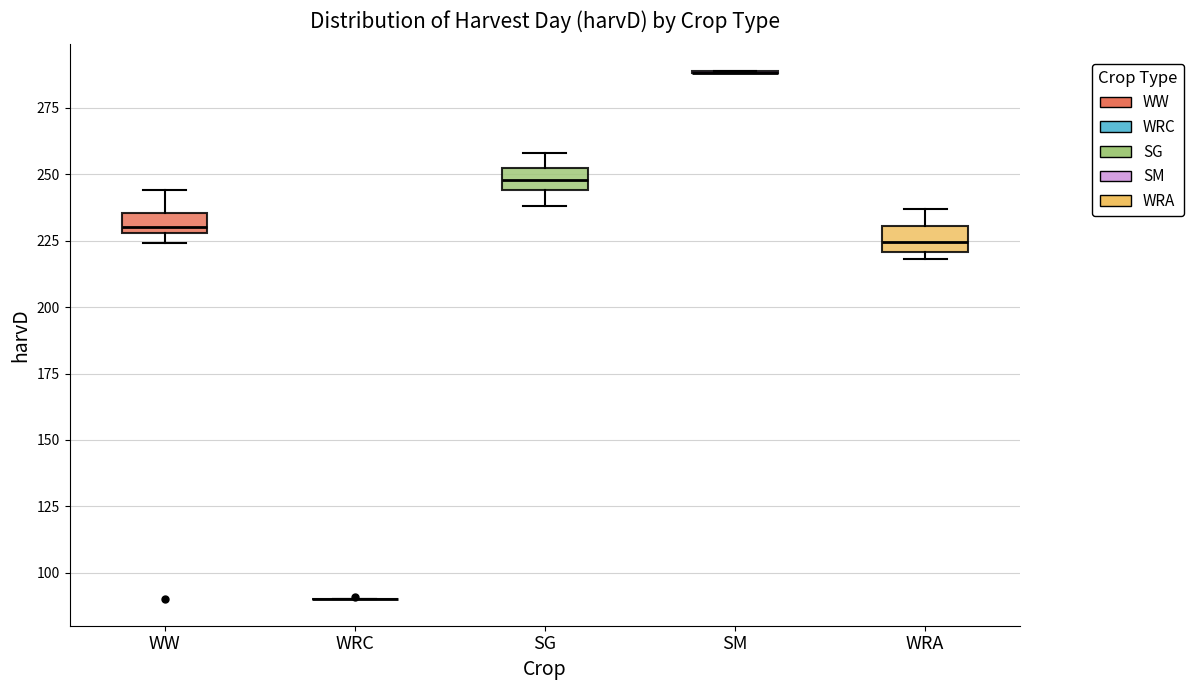

Reading left to right, transcribe this box plot: for each box, give where its median line is, the range the box spans, and where its two whiskers end, as read against the y-axis. The values are not printed on the chart, so give them approximately, as read against the axis.

WW: median 230 (just above the box's lower edge), box 230 to 235, whiskers 225 to 245
WRC: box collapsed to a line at 90, whiskers 90 to 90
SG: median 250 (inside the box), box 245 to 250, whiskers 240 to 260
SM: box collapsed to a line at 290, whiskers 290 to 290
WRA: median 225, box 220 to 230, whiskers 220 (just below the box's lower edge) to 235